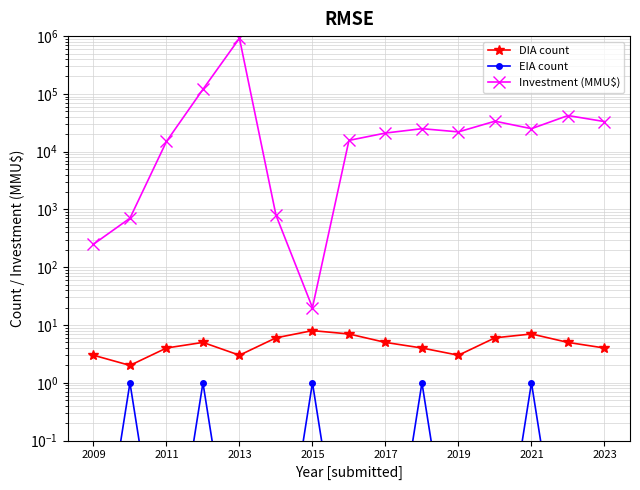

How many values in the DIA count series are below 5?

7